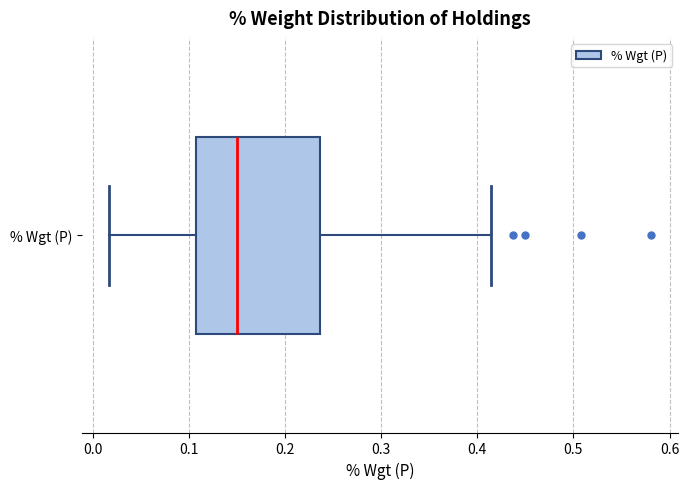

Transcribe this box plot: give where the median line is, the range the box spans, and where the two whiskers end, as read against the x-axis. The values are not printed on the chart, so give them approximately, as read against the axis.

median 0.15, box 0.11 to 0.24, whiskers 0.02 to 0.41